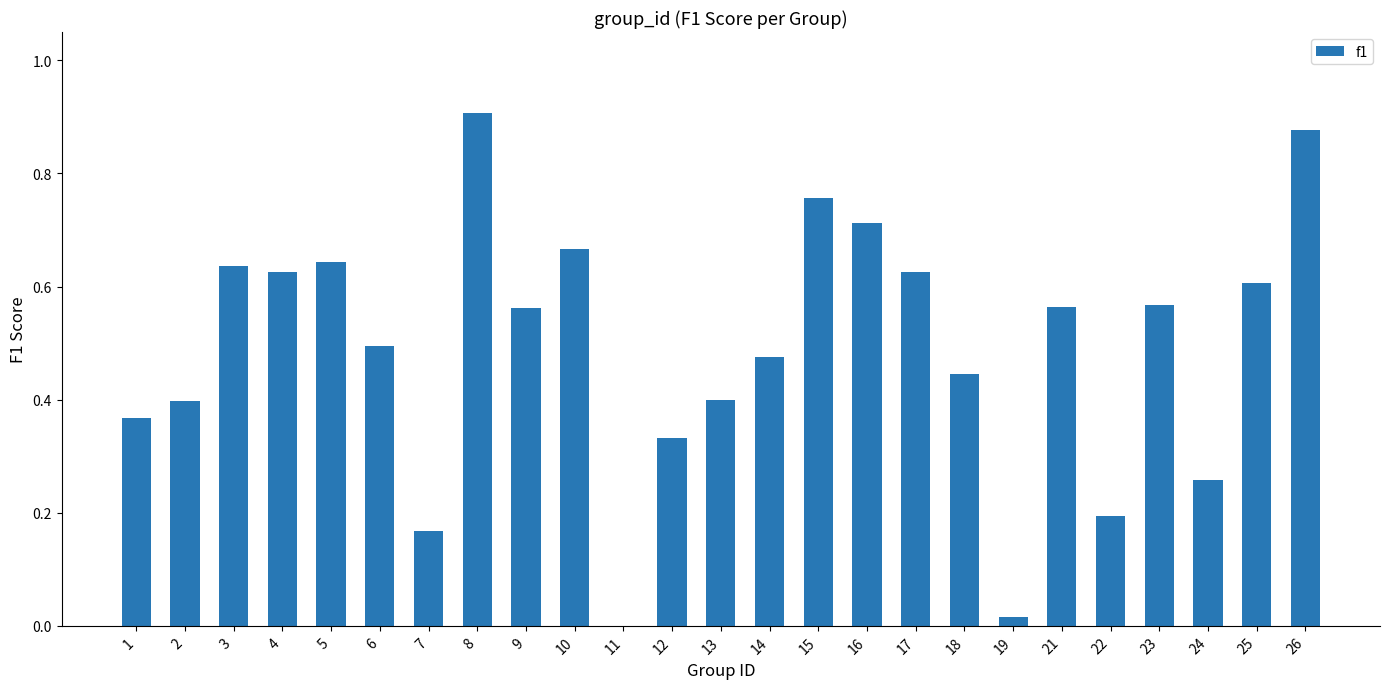

Is it true that the value at 3 is 0.6?

True